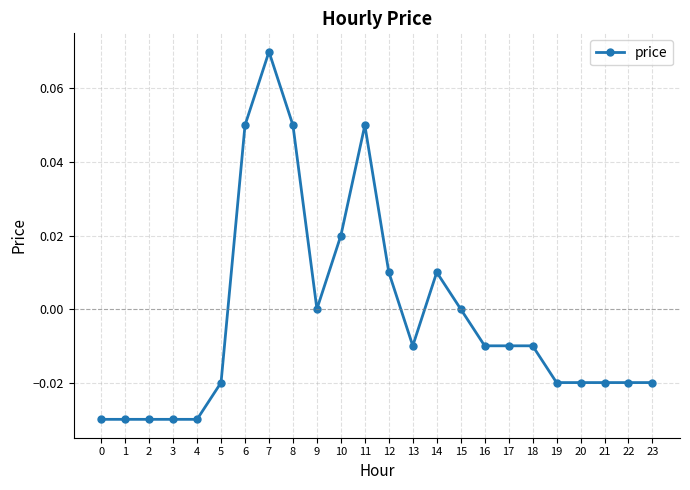

The value at 17 is -0.0. True or false?

True